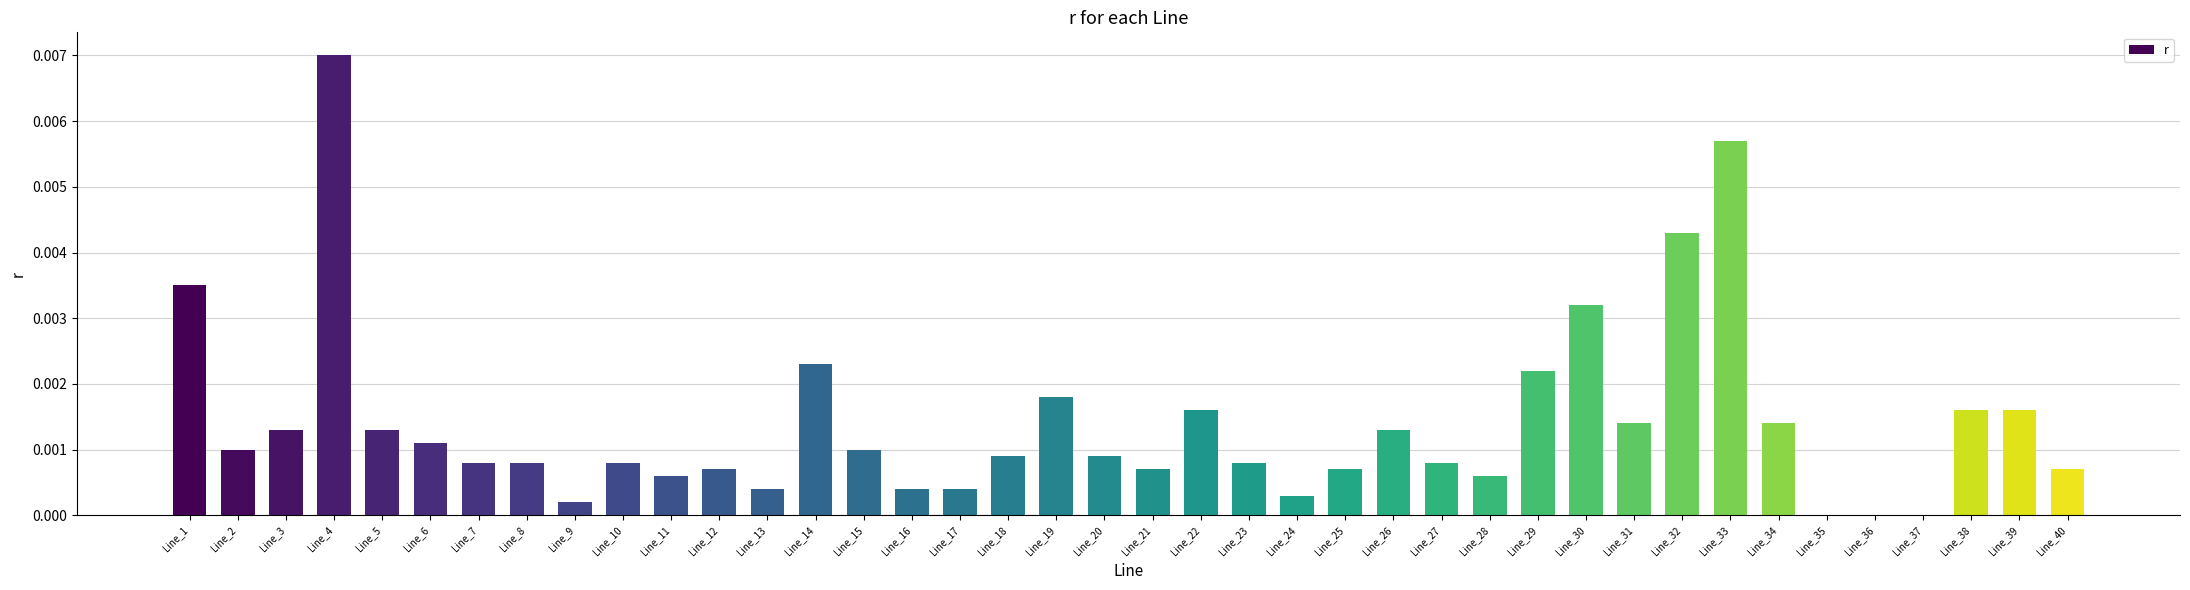

At which category does the chart reach its peak across all series?

Line_4